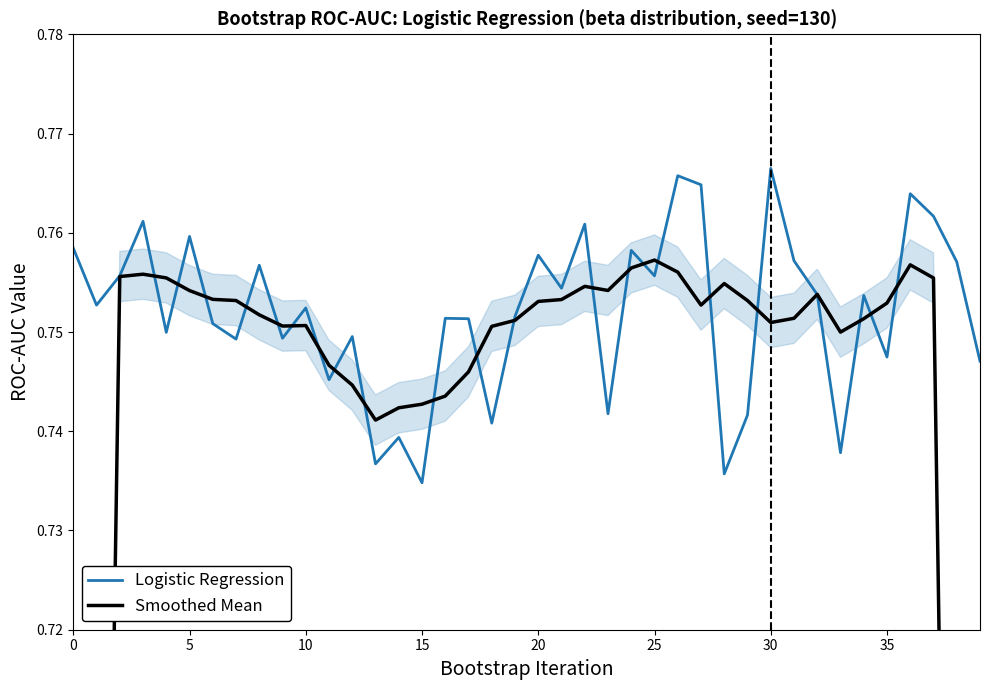

In Logistic Regression, how many points are lower than both neighbors (excluding endpoints)?

14